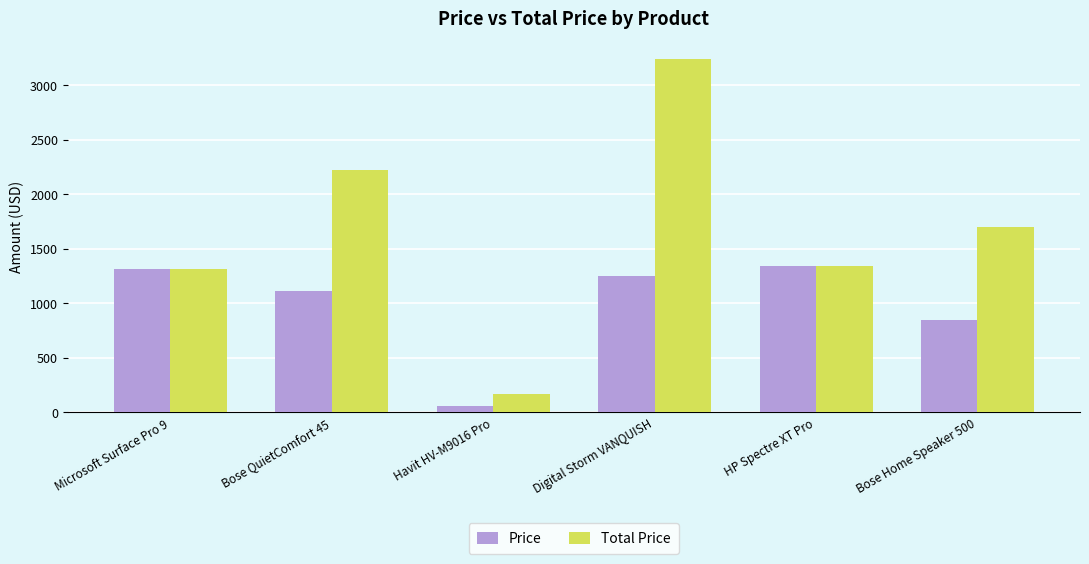

What is the sum of the Price values at Bose Home Speaker 500 and Microsoft Surface Pro 9?

2165